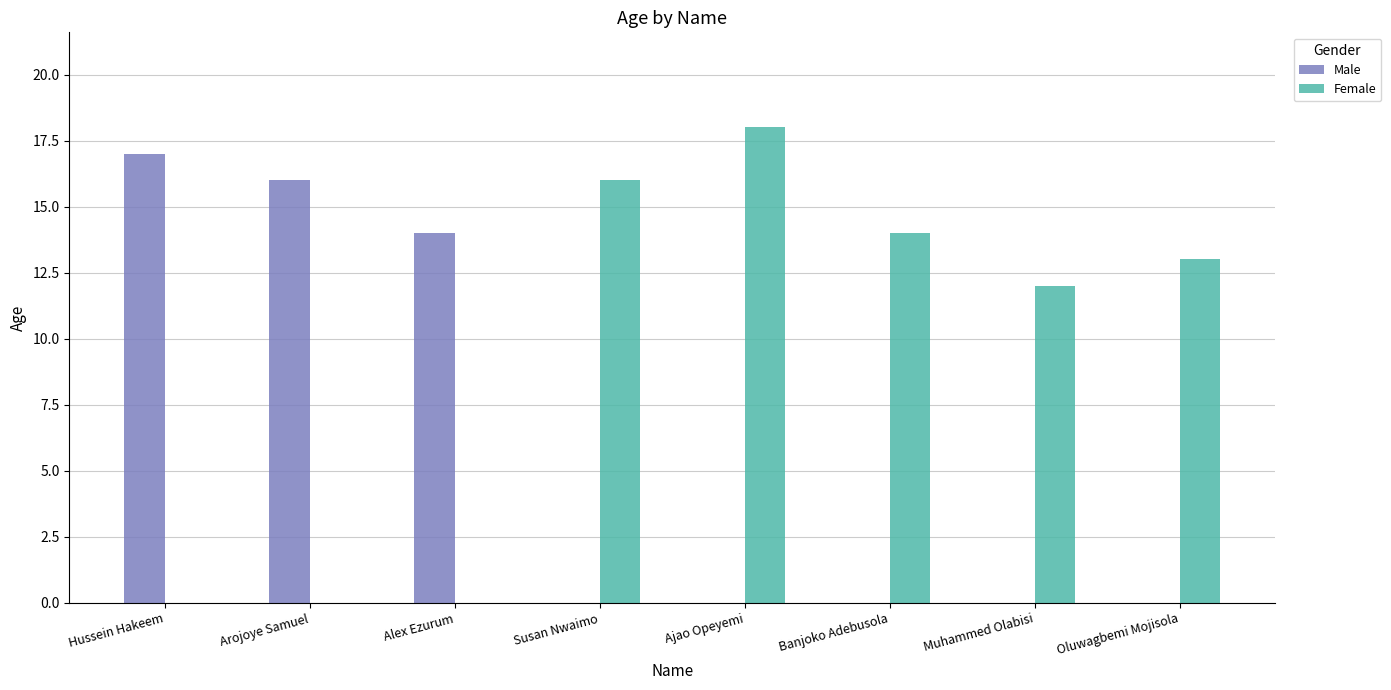

What is the greatest value displayed?

18